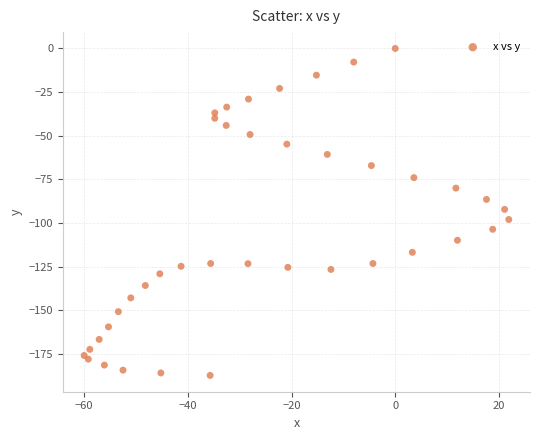

What is the range of Y values (max minus min)?

187.3